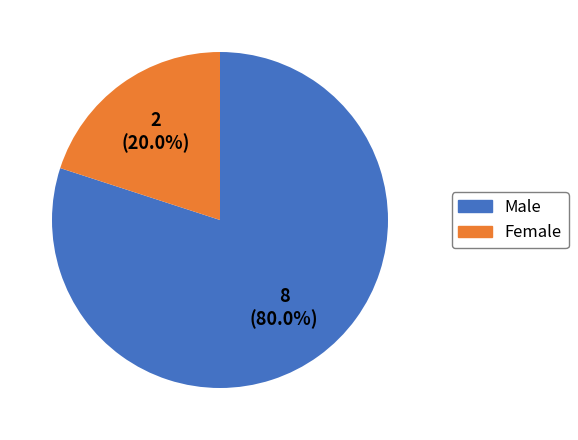

Which has a higher value, Male or Female?

Male